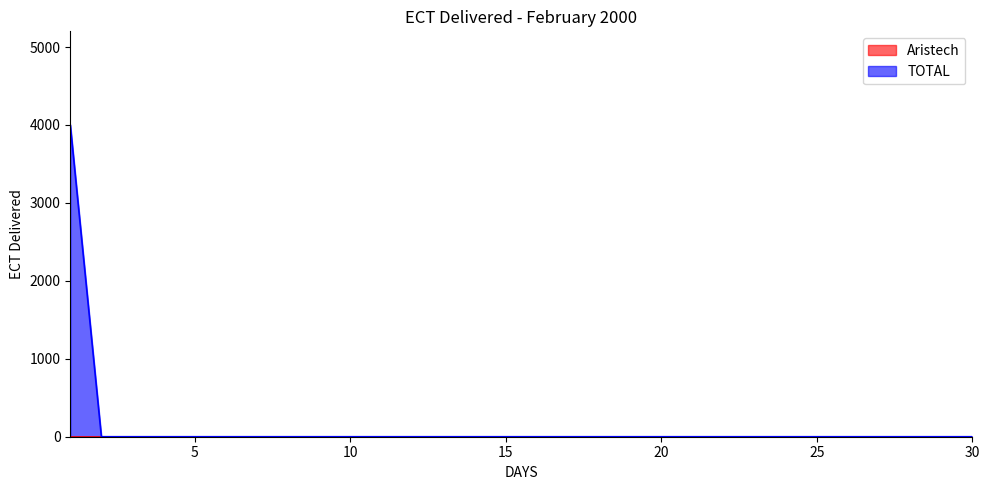

How many values exceed 0?

1